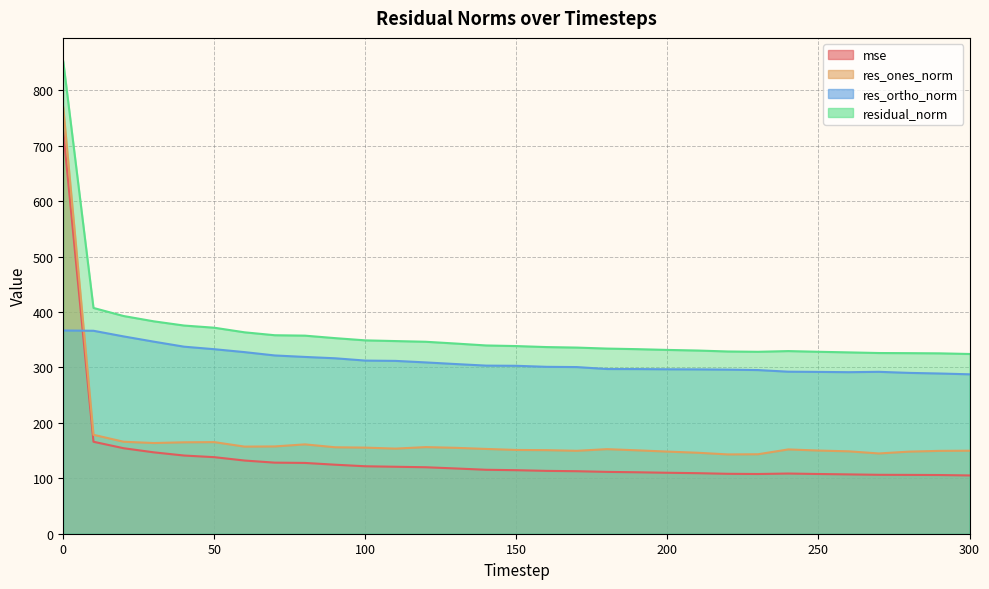

True or false: mse has a value of 485.9 at 0.

False